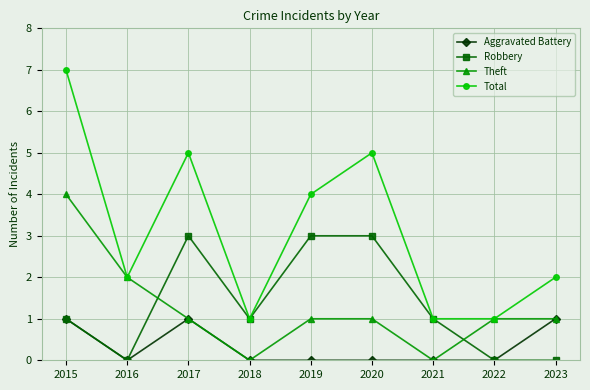

Where is the first local maximum for Total?

2017